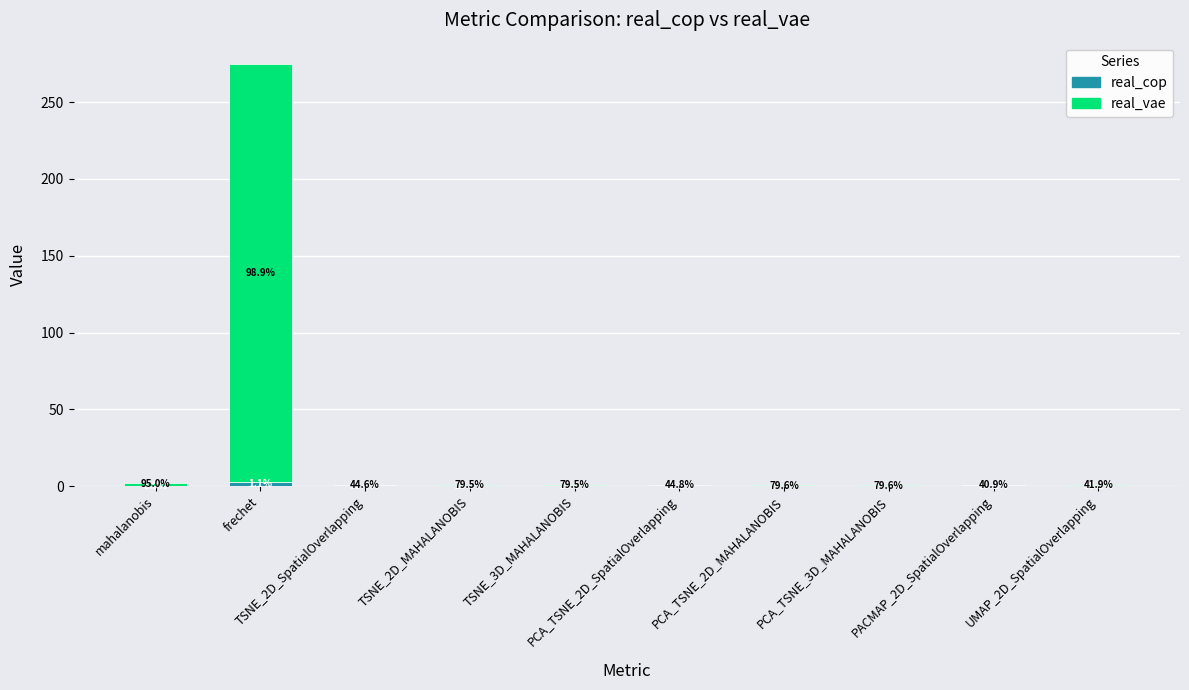

What is the difference between the maximum and minimum values in the real_vae series?

271.9